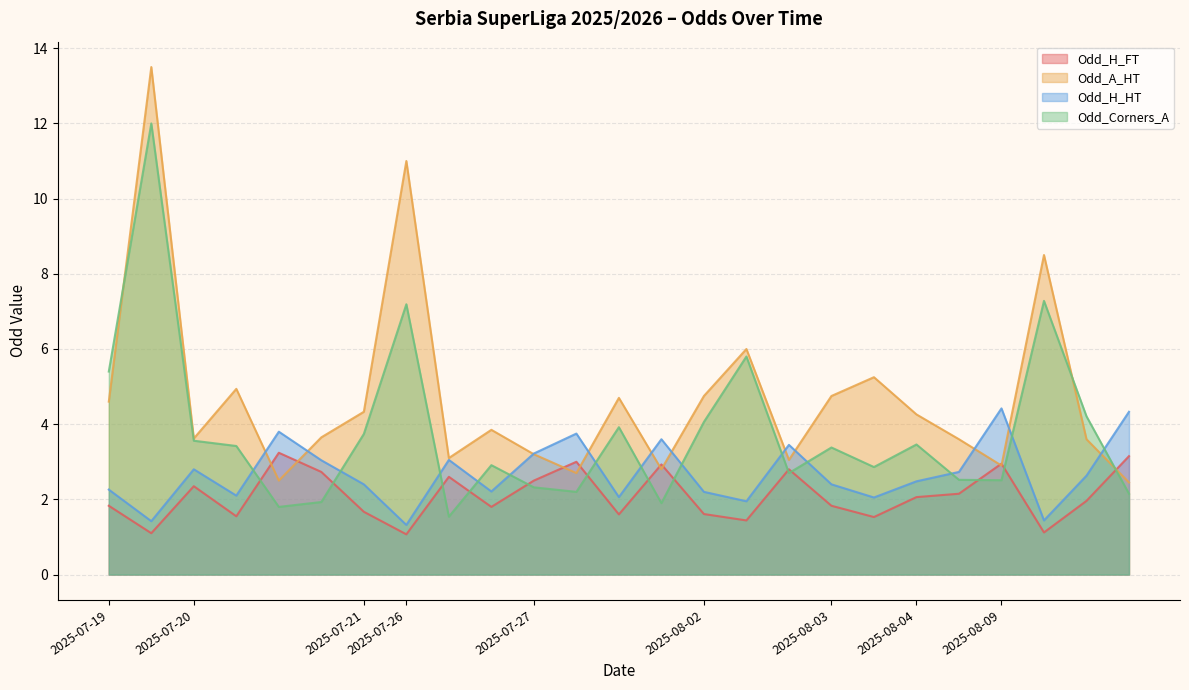

Reading right to left, what are all the values shown in this chart?

Odd_H_FT: 2025-08-09=3.1	2025-08-09=2.0	2025-08-09=1.1	2025-08-09=3.0	2025-08-04=2.1	2025-08-04=2.1	2025-08-03=1.5	2025-08-03=1.8	2025-08-02=2.8	2025-08-02=1.4	2025-08-02=1.6	2025-07-27=2.9	2025-07-27=1.6	2025-07-27=3.0	2025-07-27=2.5	2025-07-26=1.8	2025-07-26=2.6	2025-07-26=1.1	2025-07-21=1.7	2025-07-20=2.7	2025-07-20=3.2	2025-07-20=1.6	2025-07-20=2.4	2025-07-19=1.1	2025-07-19=1.8
Odd_A_HT: 2025-08-09=2.5	2025-08-09=3.6	2025-08-09=8.5	2025-08-09=2.9	2025-08-04=3.6	2025-08-04=4.3	2025-08-03=5.2	2025-08-03=4.8	2025-08-02=3.0	2025-08-02=6.0	2025-08-02=4.8	2025-07-27=2.8	2025-07-27=4.7	2025-07-27=2.7	2025-07-27=3.2	2025-07-26=3.9	2025-07-26=3.1	2025-07-26=11.0	2025-07-21=4.3	2025-07-20=3.6	2025-07-20=2.5	2025-07-20=4.9	2025-07-20=3.6	2025-07-19=13.5	2025-07-19=4.6
Odd_H_HT: 2025-08-09=4.3	2025-08-09=2.6	2025-08-09=1.4	2025-08-09=4.4	2025-08-04=2.7	2025-08-04=2.5	2025-08-03=2.0	2025-08-03=2.4	2025-08-02=3.5	2025-08-02=1.9	2025-08-02=2.2	2025-07-27=3.6	2025-07-27=2.1	2025-07-27=3.8	2025-07-27=3.2	2025-07-26=2.2	2025-07-26=3.0	2025-07-26=1.3	2025-07-21=2.4	2025-07-20=3.0	2025-07-20=3.8	2025-07-20=2.1	2025-07-20=2.8	2025-07-19=1.4	2025-07-19=2.3
Odd_Corners_A: 2025-08-09=2.1	2025-08-09=4.2	2025-08-09=7.3	2025-08-09=2.5	2025-08-04=2.5	2025-08-04=3.5	2025-08-03=2.9	2025-08-03=3.4	2025-08-02=2.7	2025-08-02=5.8	2025-08-02=4.1	2025-07-27=1.9	2025-07-27=3.9	2025-07-27=2.2	2025-07-27=2.3	2025-07-26=2.9	2025-07-26=1.5	2025-07-26=7.2	2025-07-21=3.7	2025-07-20=1.9	2025-07-20=1.8	2025-07-20=3.4	2025-07-20=3.6	2025-07-19=12.0	2025-07-19=5.4